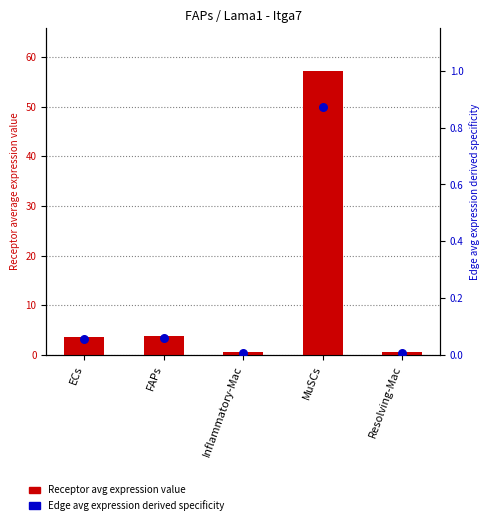

Is the value of Edge avg expression derived specificity at MuSCs greater than the value of Receptor avg expression value at ECs?

No